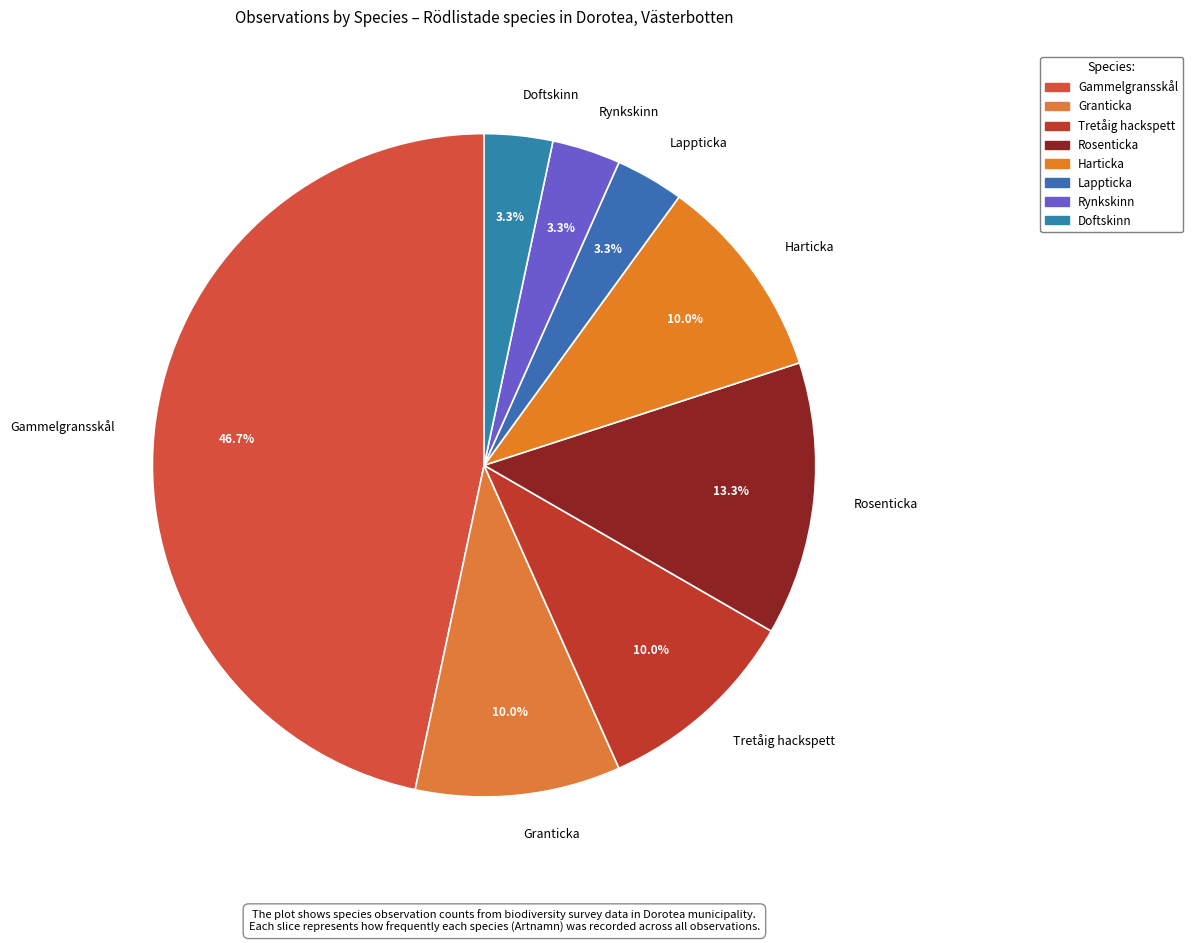

Which category has the biggest portion of the pie?

Gammelgransskål